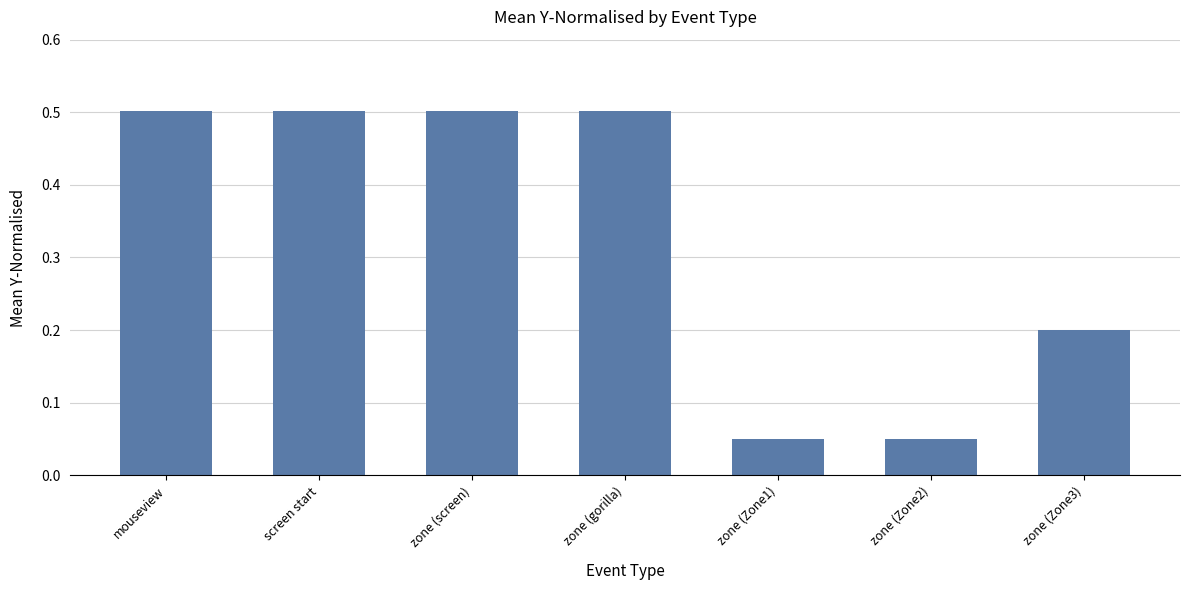

What is the average value?

0.3